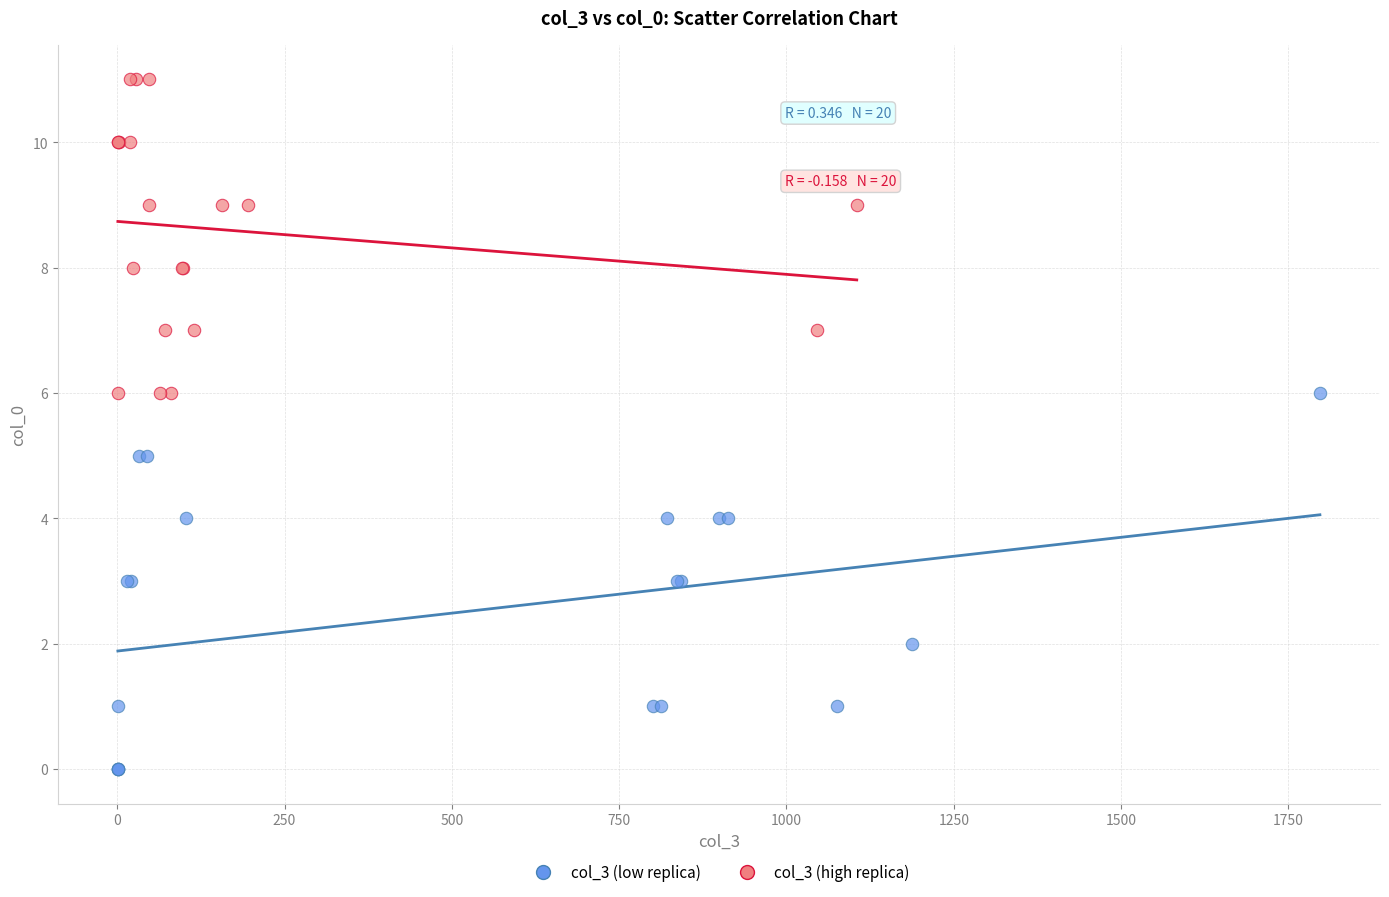

Which series has the widest spread of Y values?

col_3 (low replica)